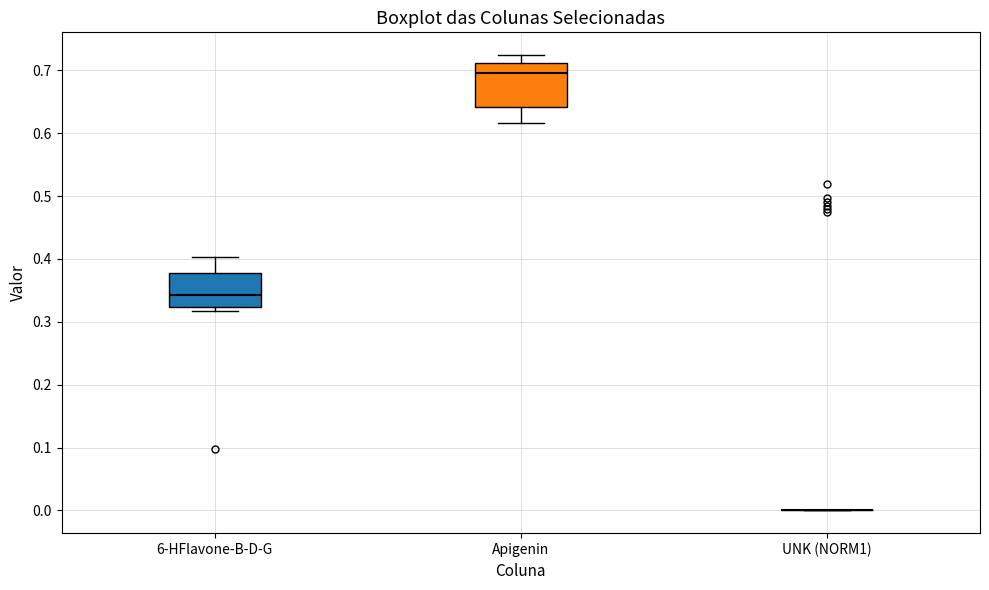

Reading left to right, read every box against the y-axis: the position of its median line, the range the box covers, and the ends of its whiskers. The values are not printed on the chart, so give them approximately, as read against the axis.

6-HFlavone-B-D-G: median 0.34, box 0.32 to 0.38, whiskers 0.32 (just below the box's lower edge) to 0.40
Apigenin: median 0.70, box 0.64 to 0.71, whiskers 0.62 to 0.72
UNK (NORM1): box collapsed to a line at 0.00, whiskers 0.00 to 0.00